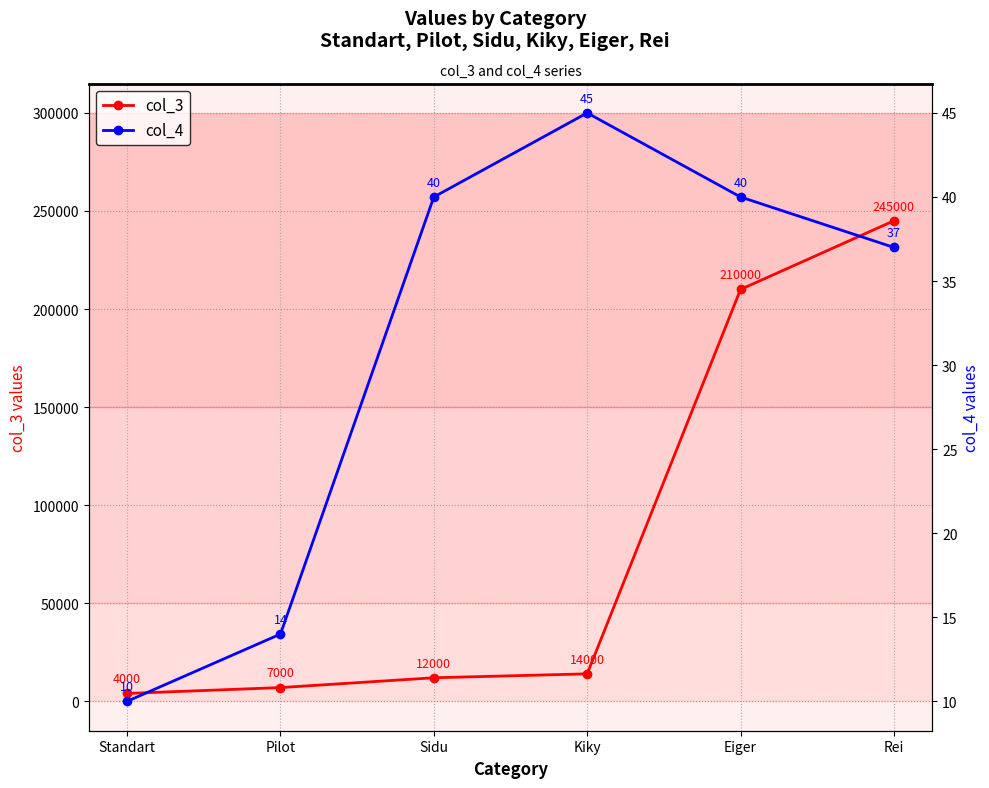

True or false: col_3 and col_4 cross at least once.

False